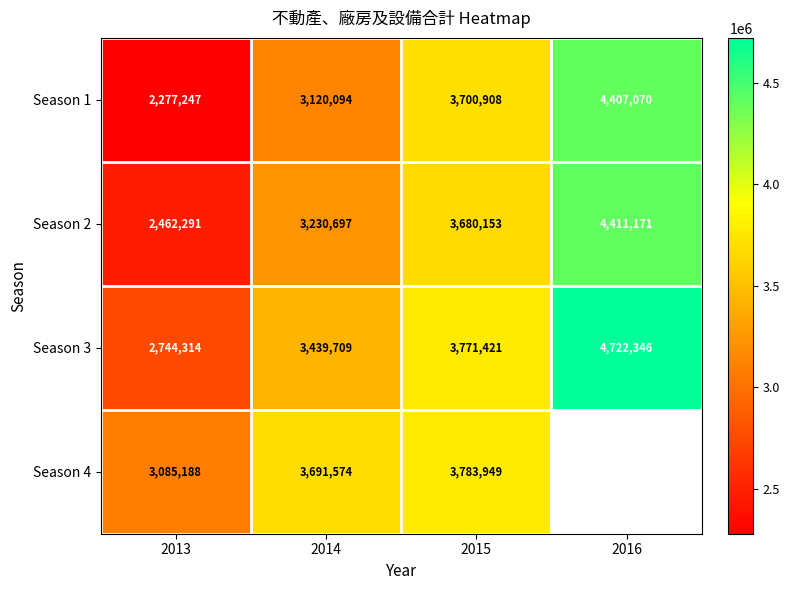

Is the value of Season 1 at 2015 greater than the value of Season 4 at 2013?

Yes